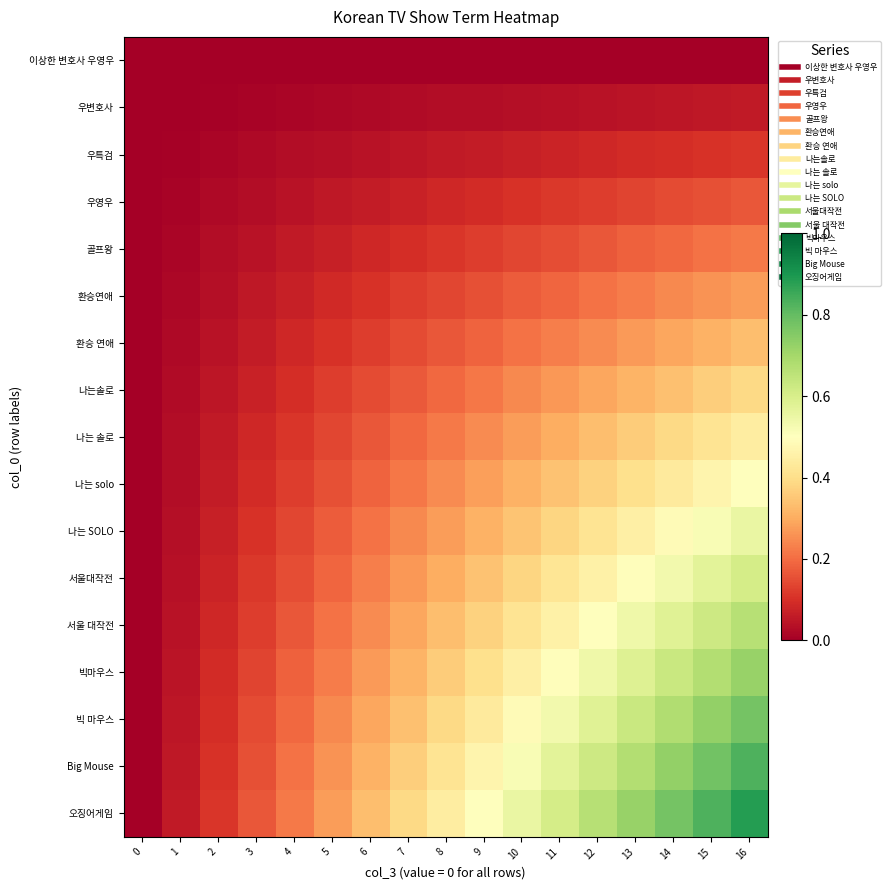

What is the spread (max minus min) of values at 16?

0.9